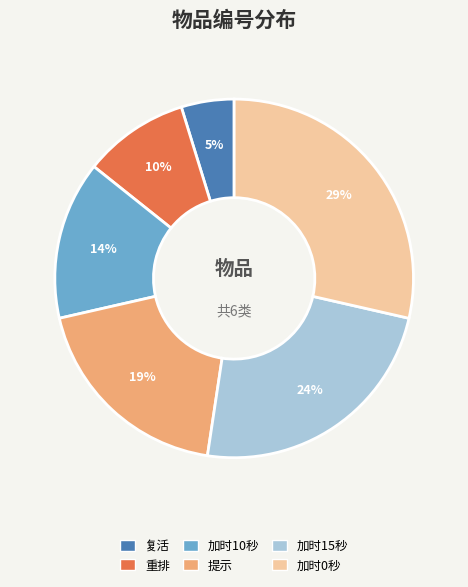

To the nearest percent, what percentage of the pie is 提示?

19%